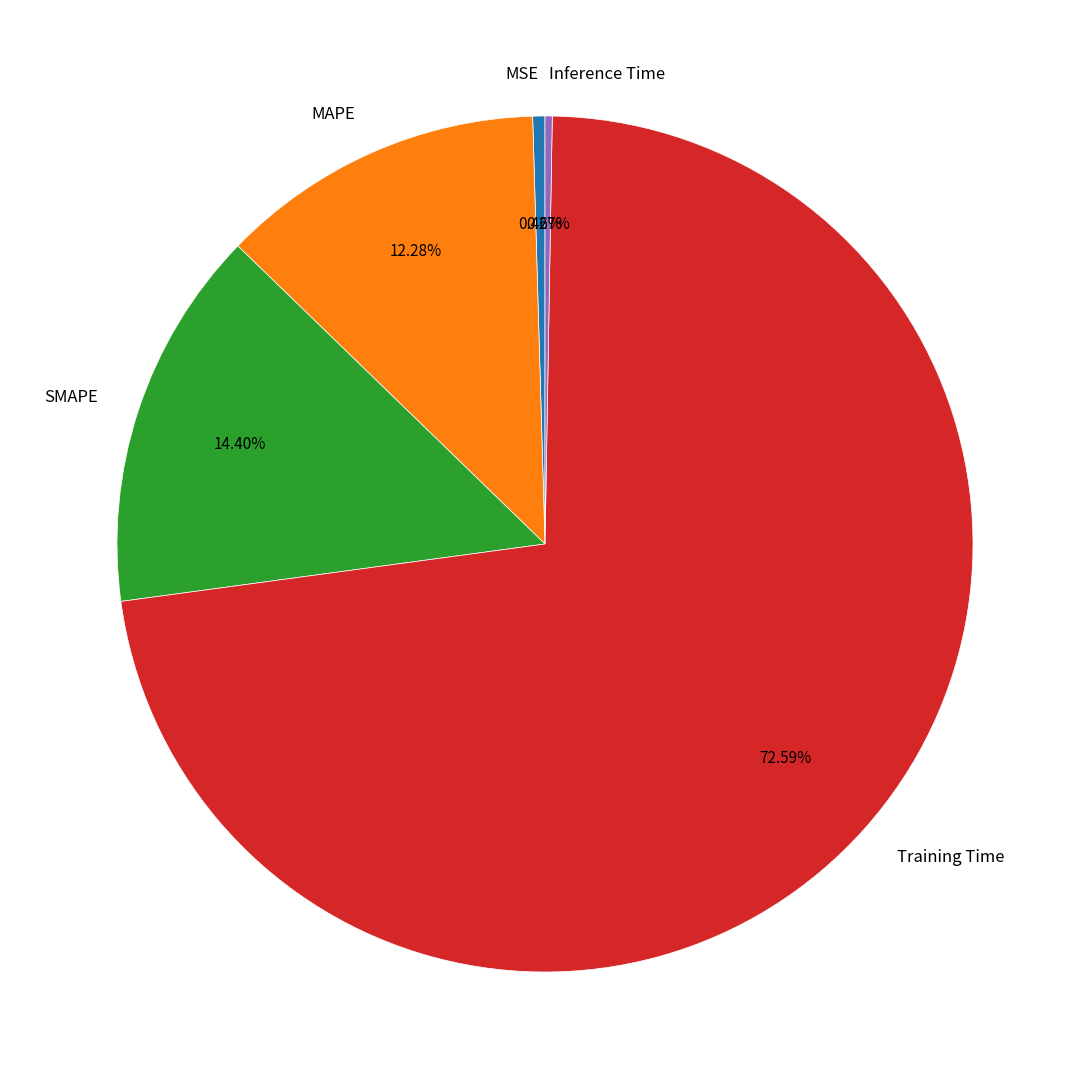

What is the largest slice in the pie chart?

Training Time